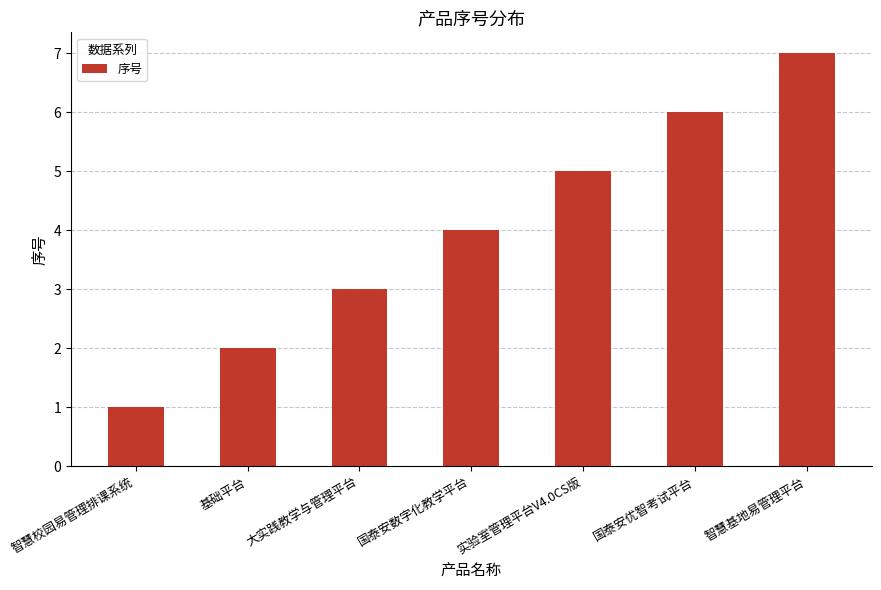

What is the average value?

4